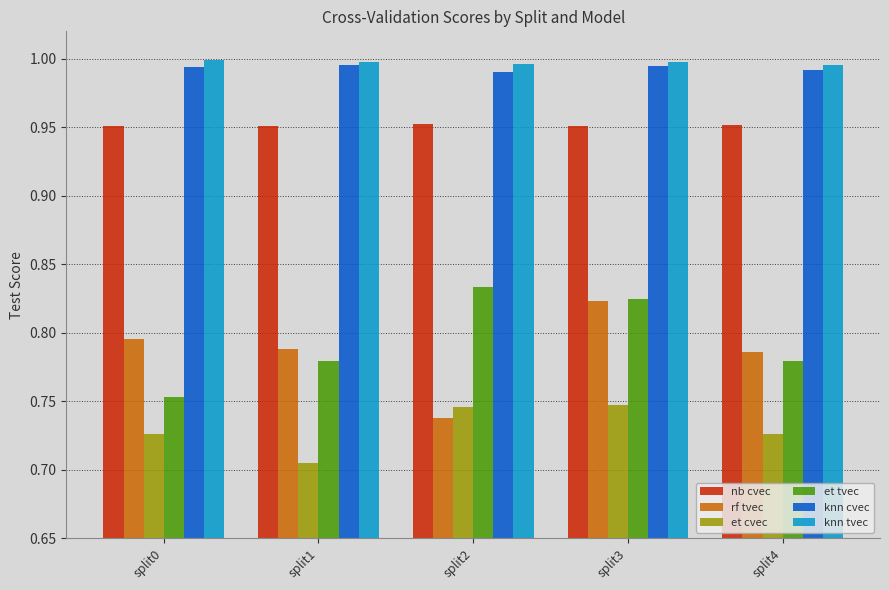

What is the total value across all series at split4?

5.2